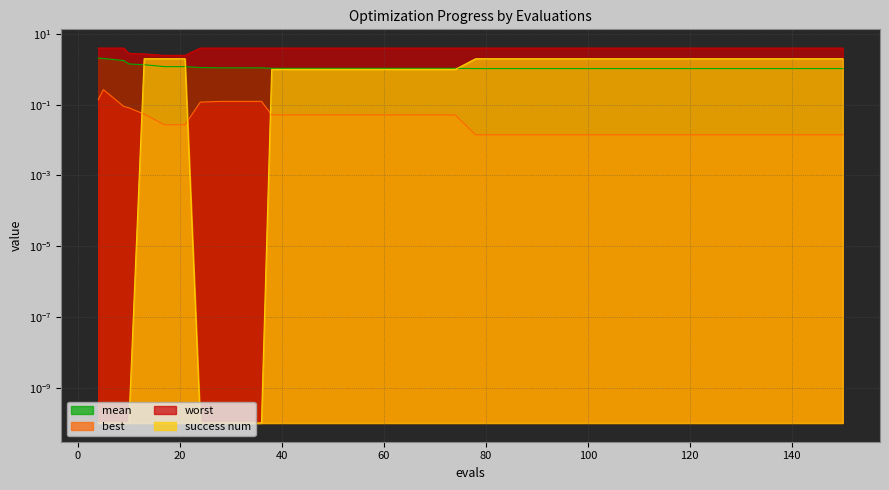

What is the difference between the second highest and second lowest values in the worst series?

1.5